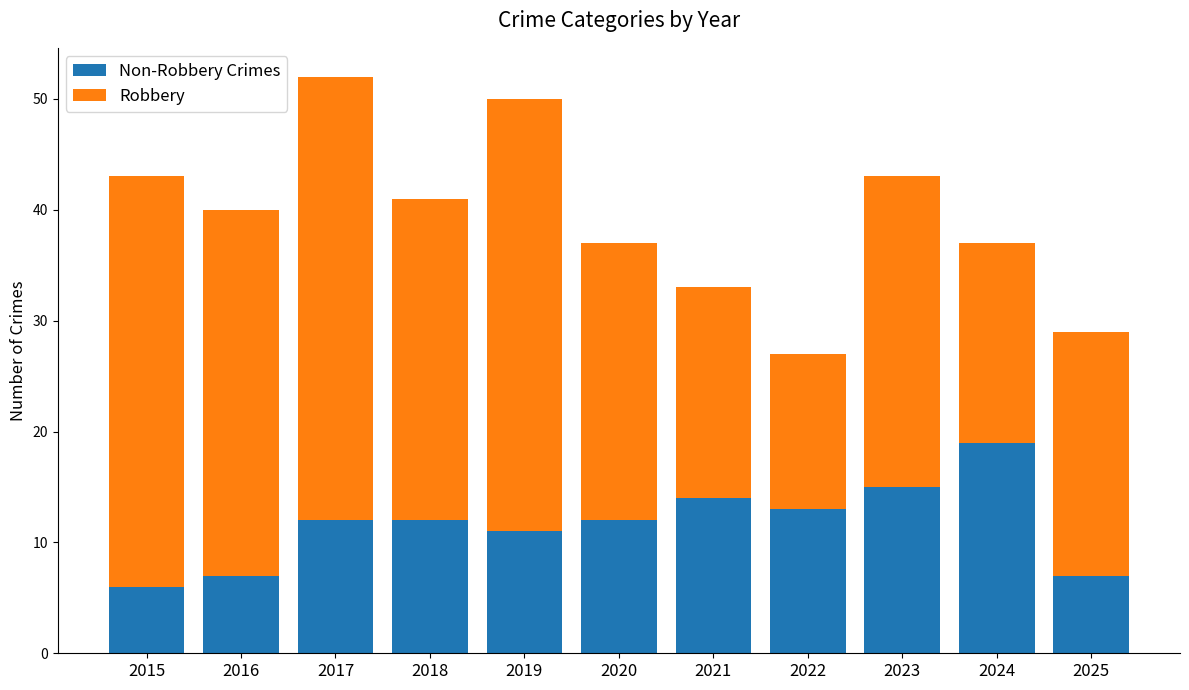

What is the total value across all series at 2018?

41